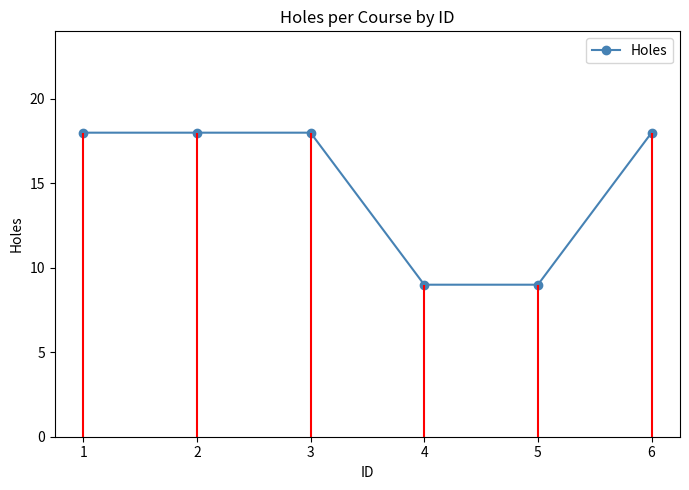

Between 6 and 3, which is larger?

6